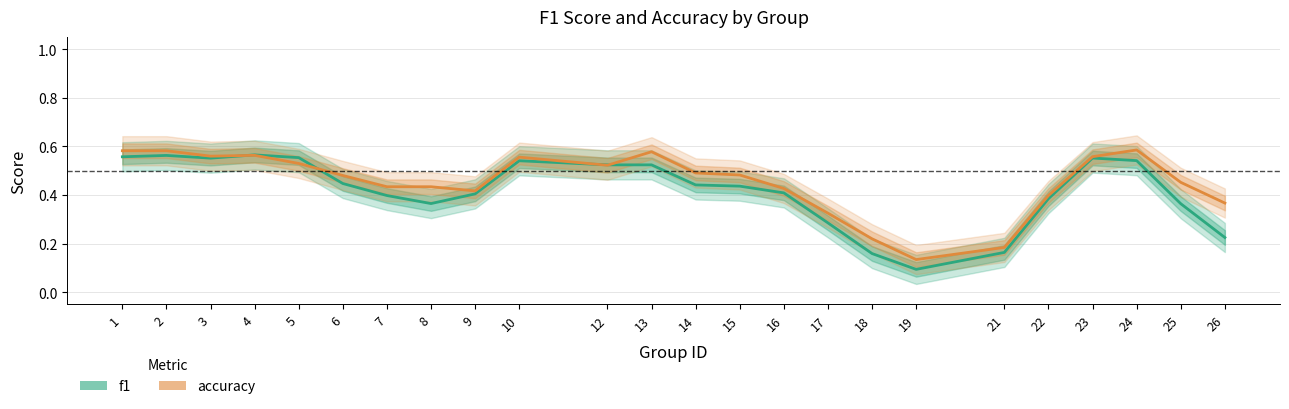

Which series has the largest total across all categories?

accuracy